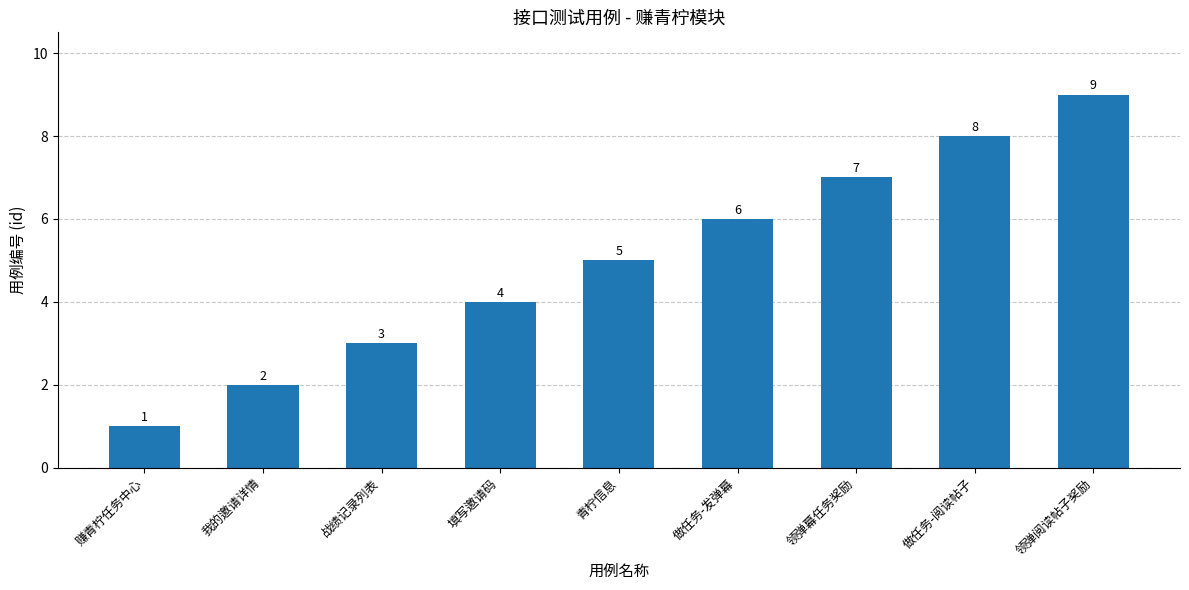

Does the chart contain stacked bars?

No